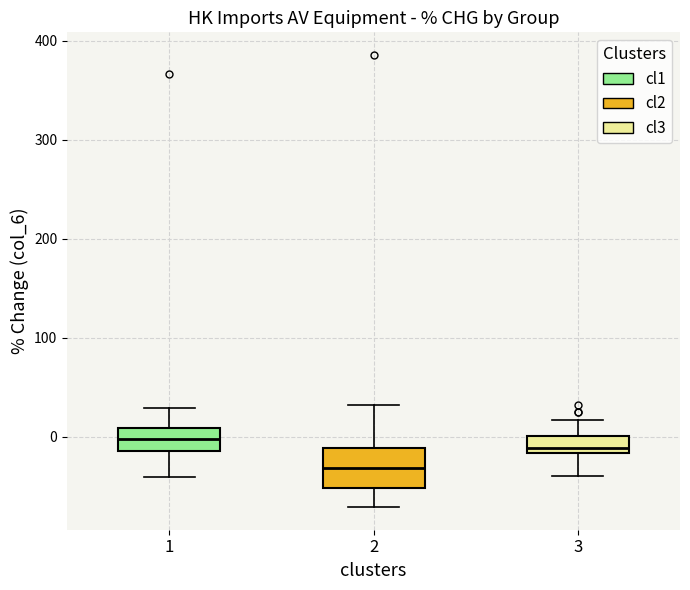

Comparing the boxes themselves (not the whiskers), which one is the tallest?

2